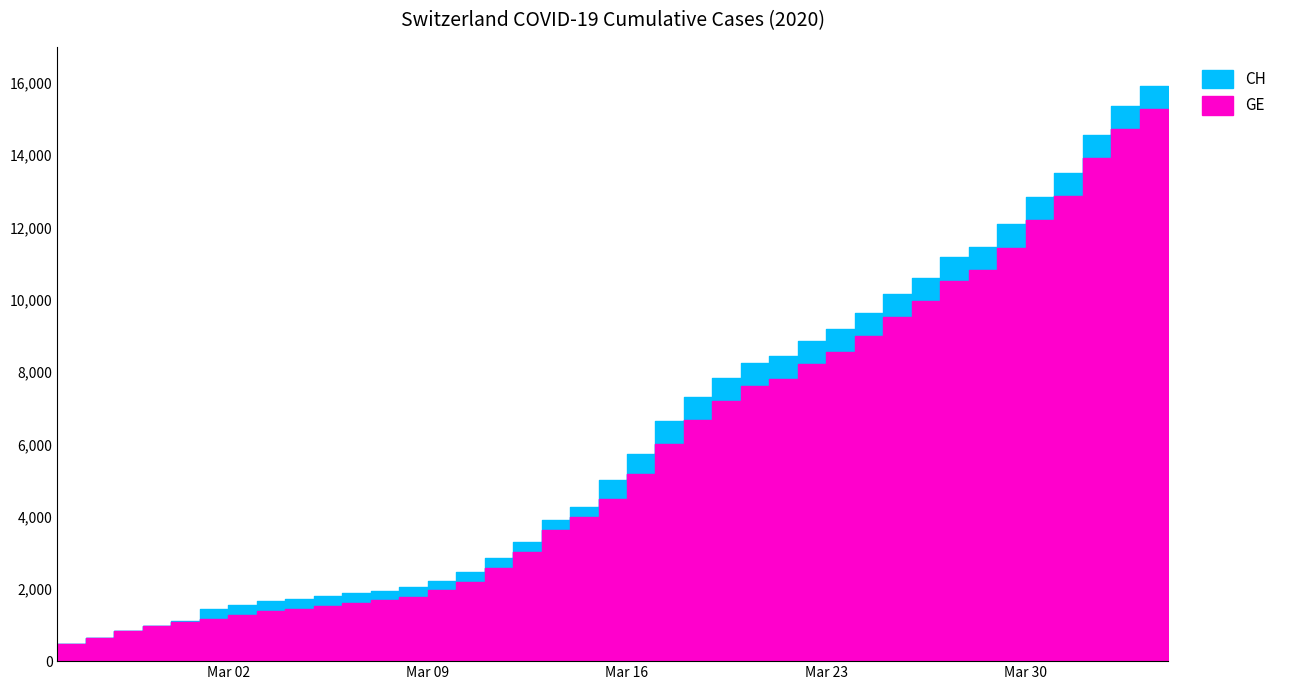

What is the difference between the maximum and minimum values in the GE series?

14909